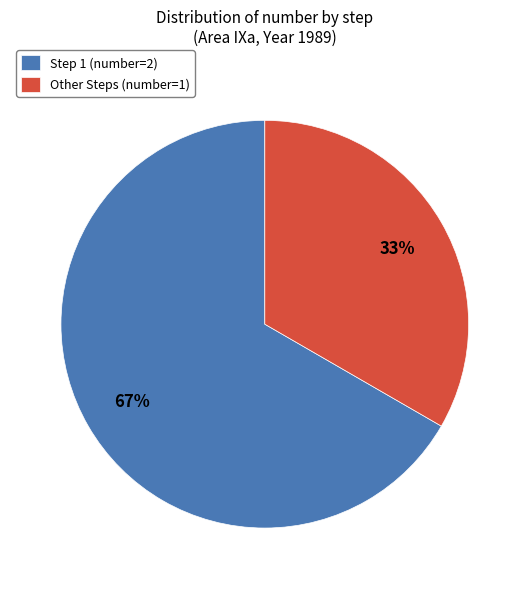

How many segments does this pie chart have?

2